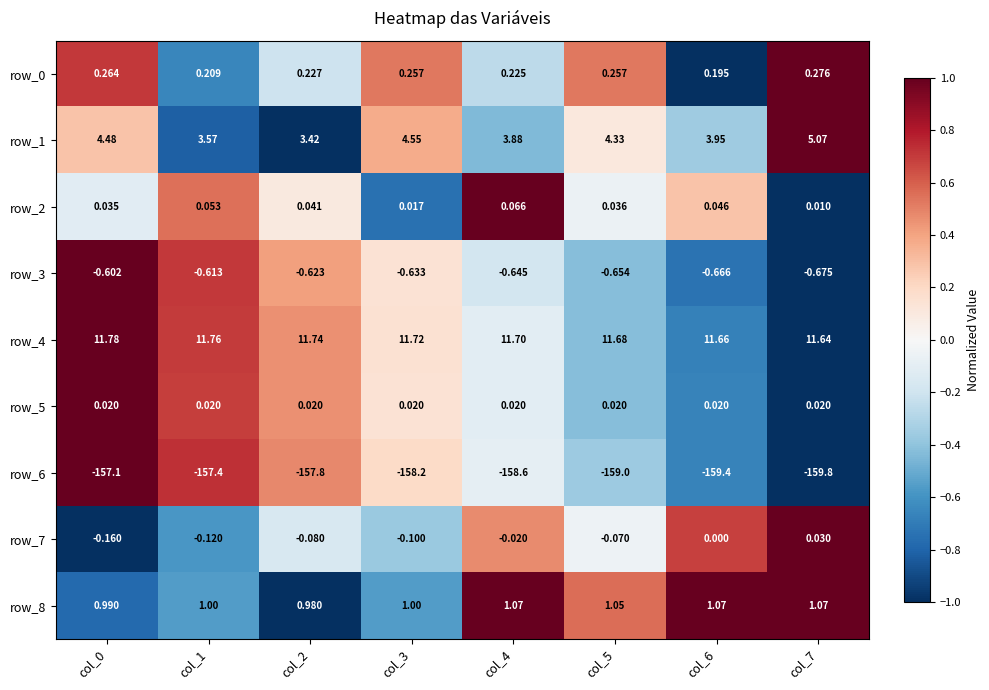

Is the value of row_3 at col_7 greater than the value of row_1 at col_3?

No